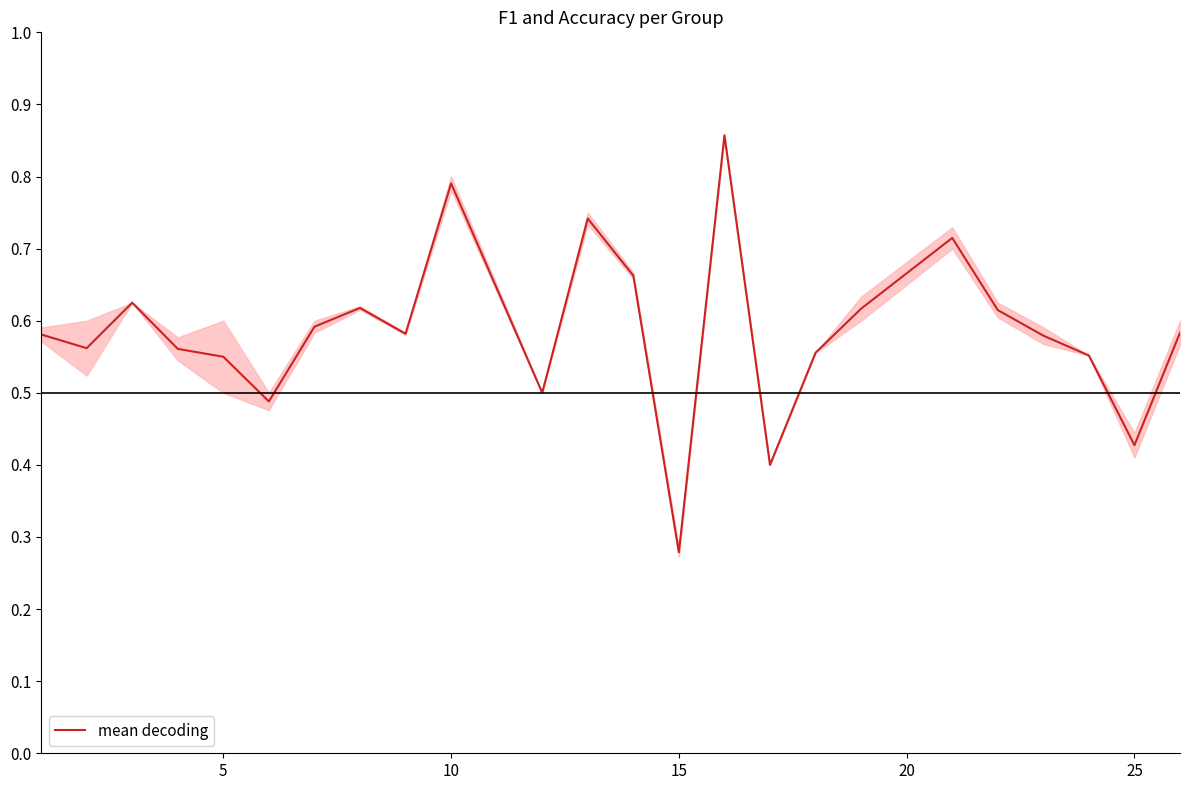

How many interior local peaks (higher than both neighbors) does the data have?

6